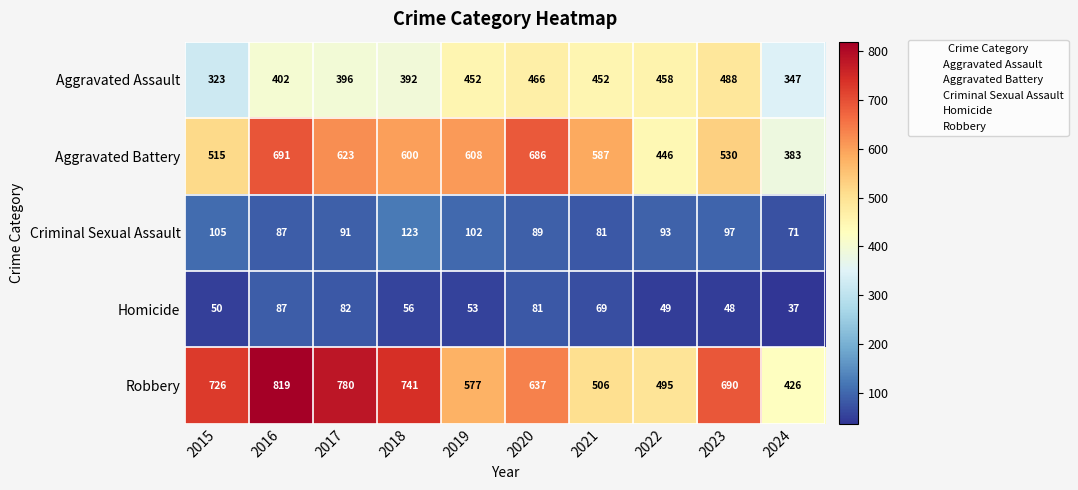

Is it true that Homicide equals 33 at 2015?

False